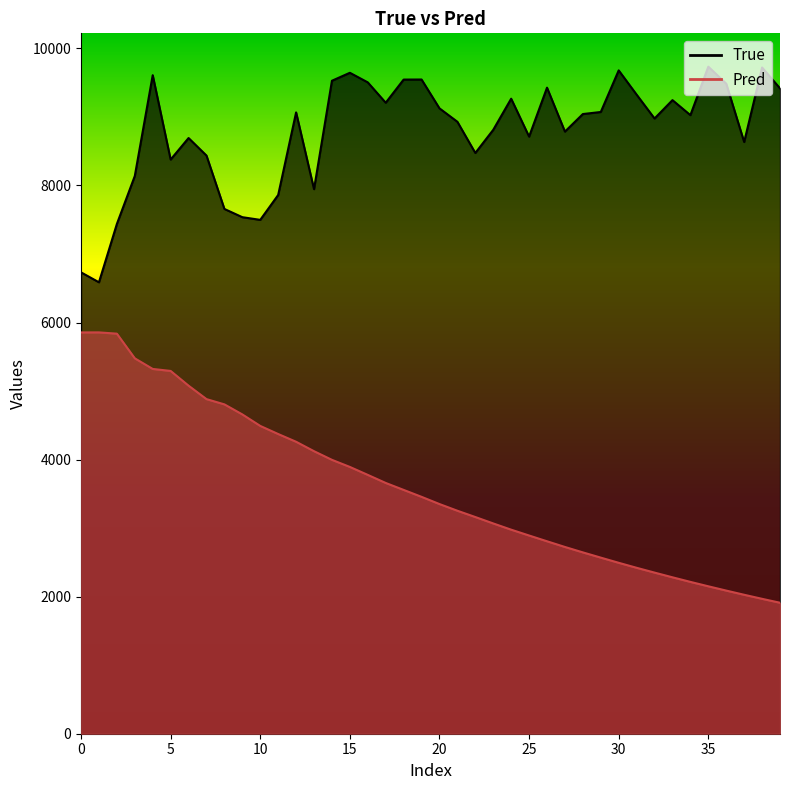

At how many categories does at least one series exceed 4589?

40